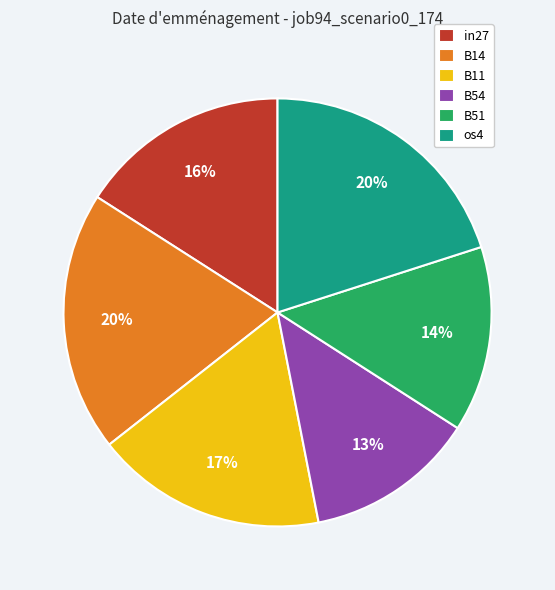

Is the sum of B11 and B51 greater than half?

No